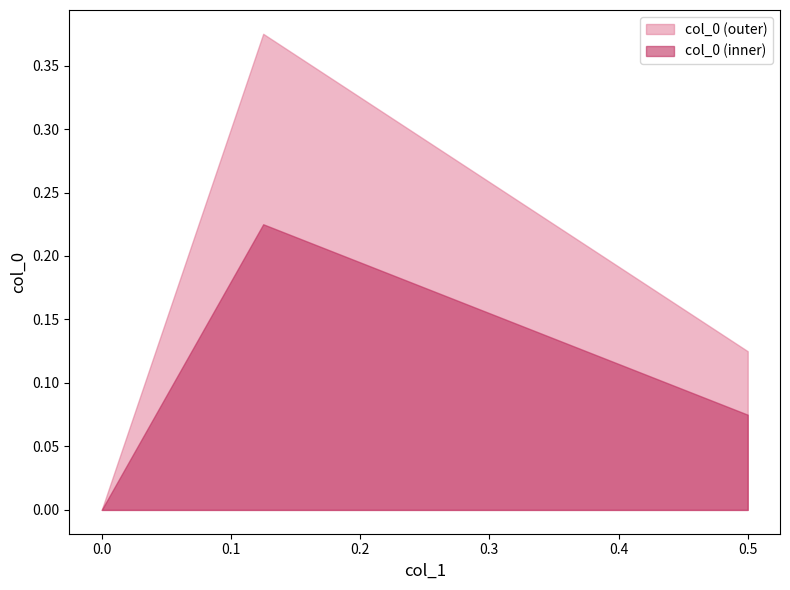

List the labels in order of value, smallest first.

0.0, 0.5, 0.125